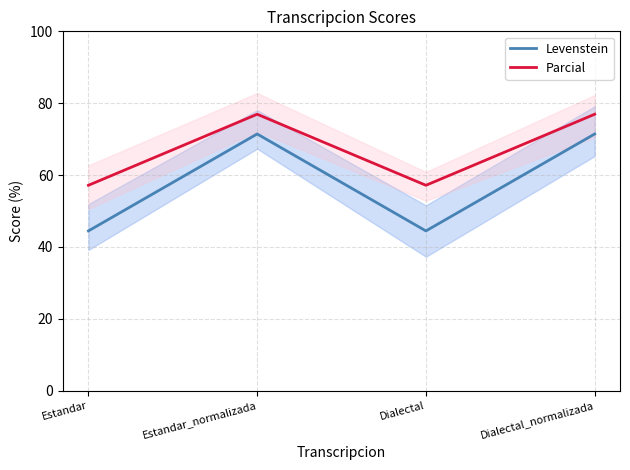

True or false: Parcial and Levenstein cross at least once.

False